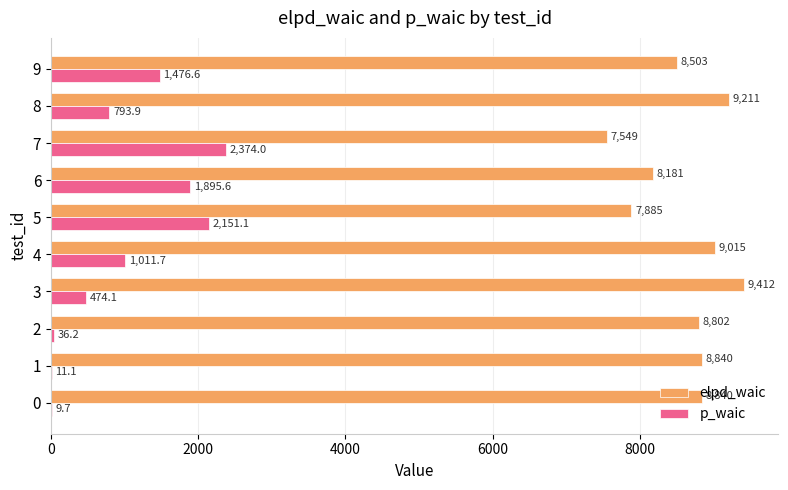

What are all the series names shown in the legend?

elpd_waic, p_waic